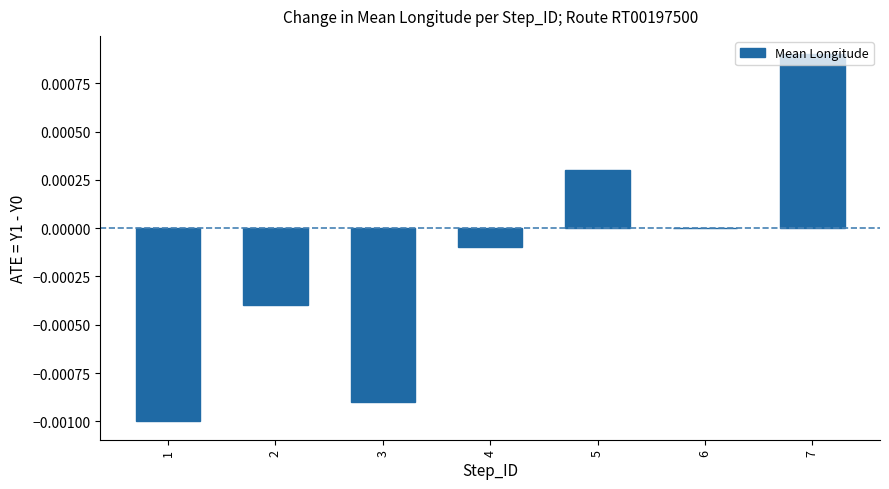

Which label corresponds to the largest value in the chart?

7